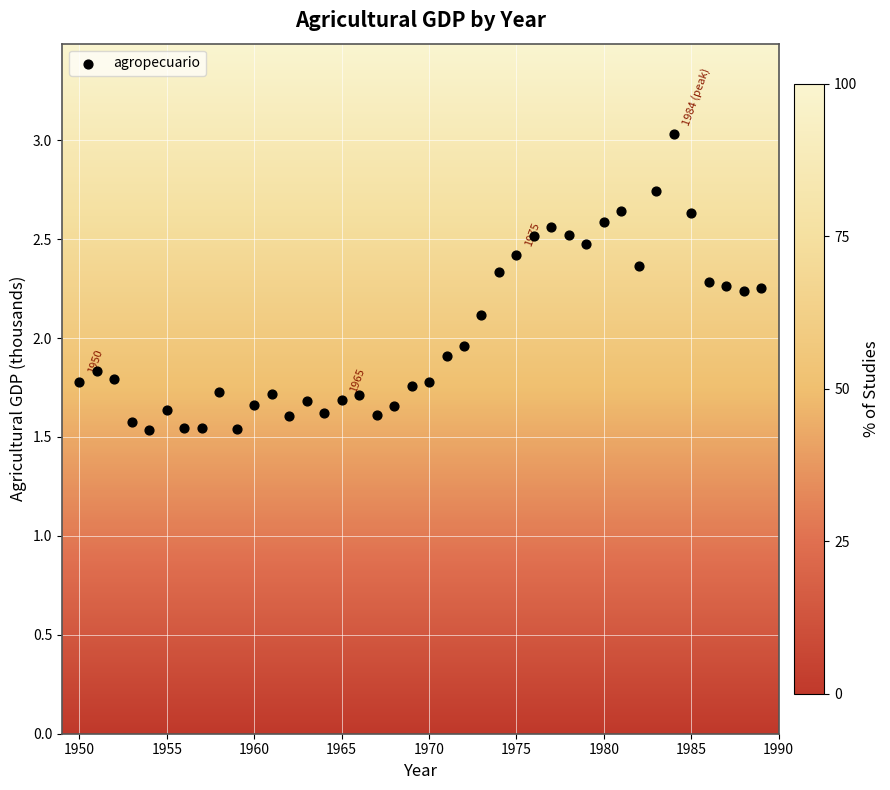

What is the range of X values (max minus min)?

39.0